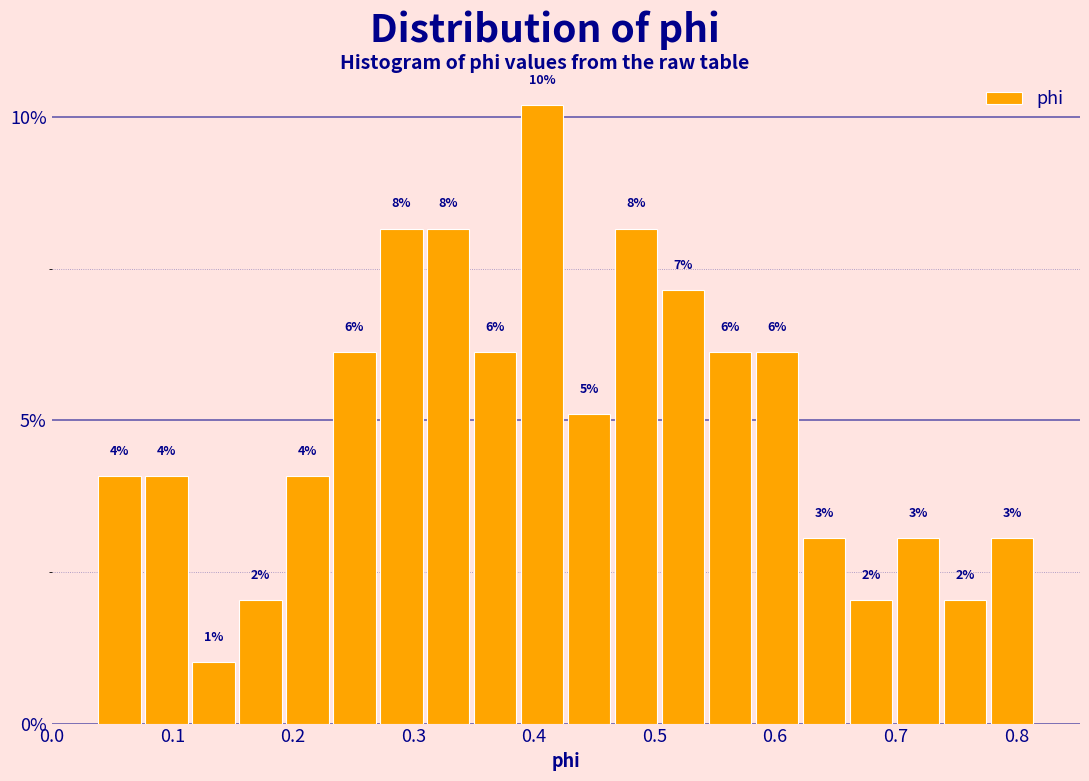

Around what value on the x-axis is the tallest bar? Give the approximate position of its centre, as read against the axis.

0.41